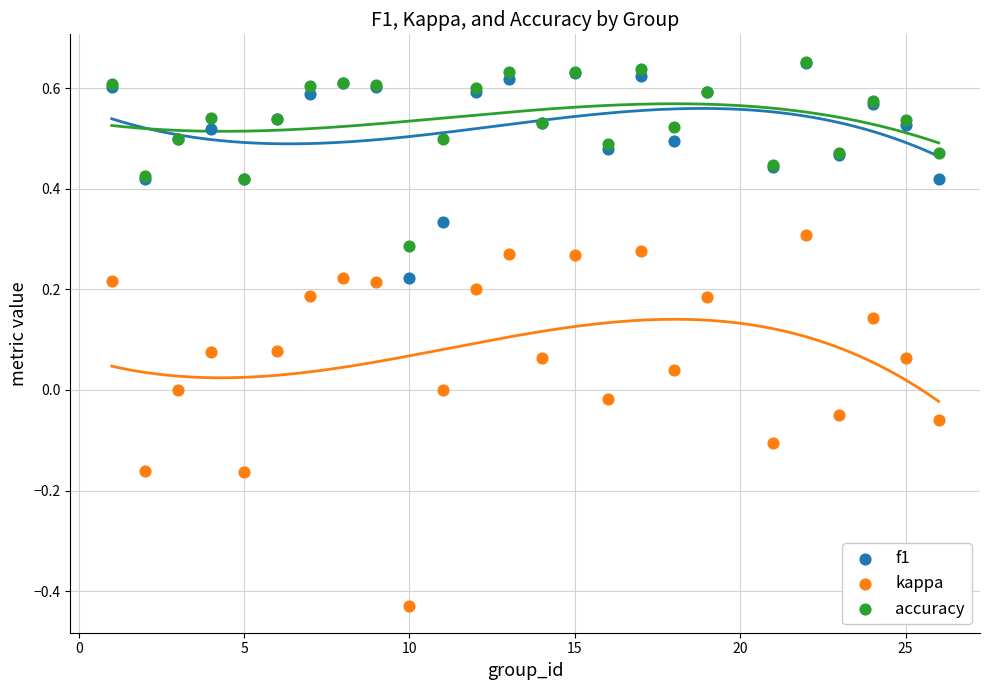

What are all the series names shown in the legend?

f1, kappa, accuracy